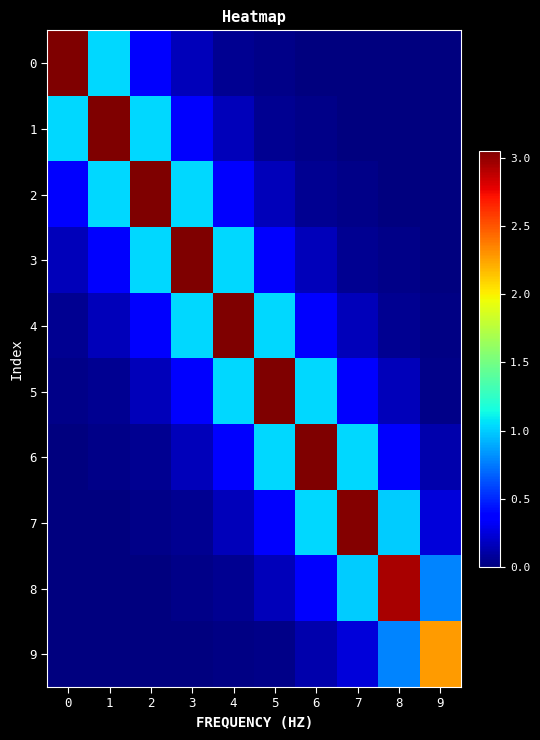

Which series has the largest range (max minus min)?

1